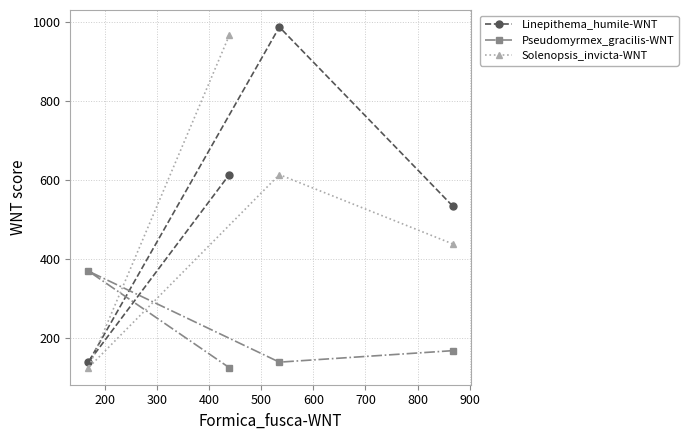

True or false: Linepithema_humile-WNT and Solenopsis_invicta-WNT intersect in this chart.

True